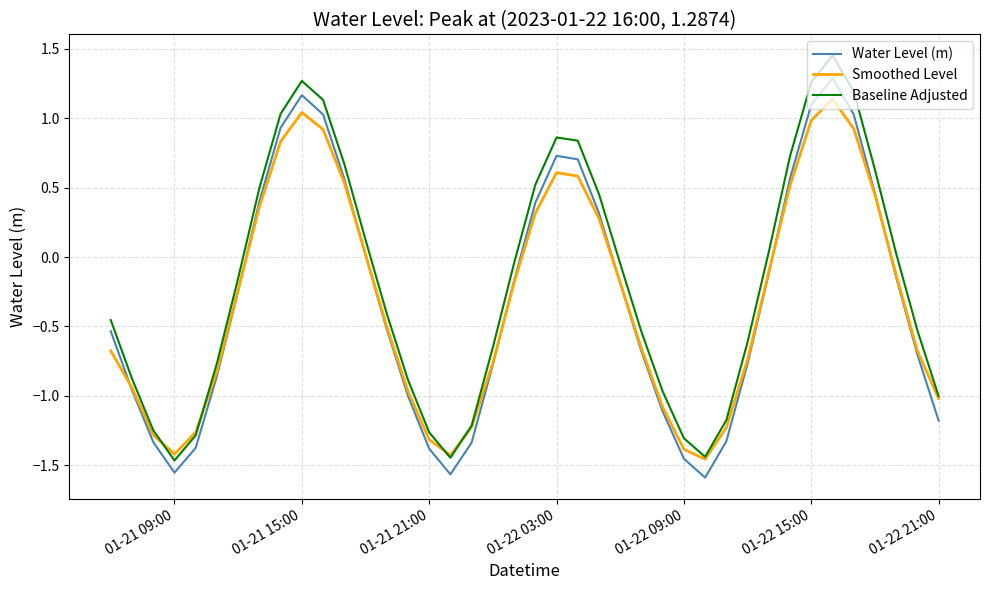

True or false: Baseline Adjusted and Water Level (m) intersect in this chart.

False